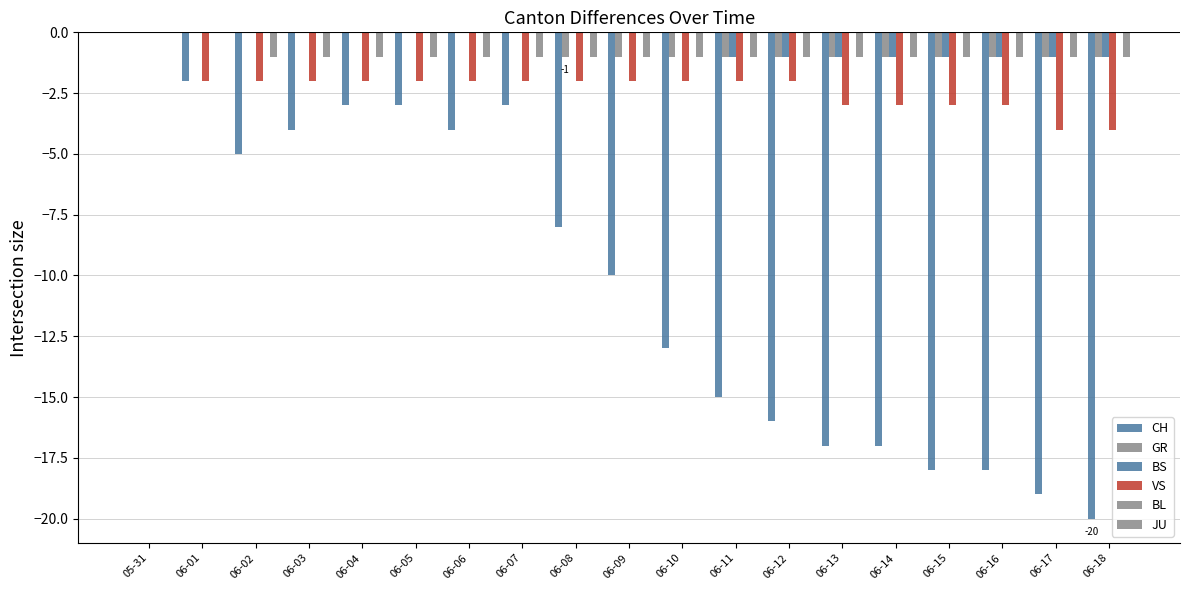

Between 06-12 and 06-07, which is larger?

06-07